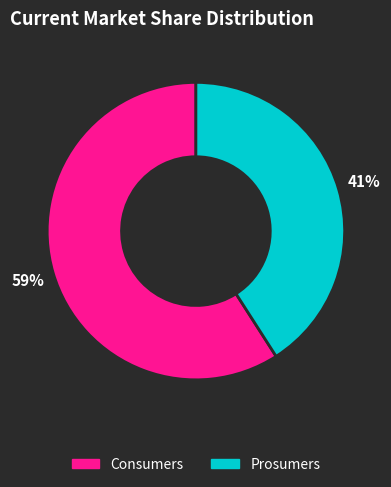

Count the number of slices in the pie.

2